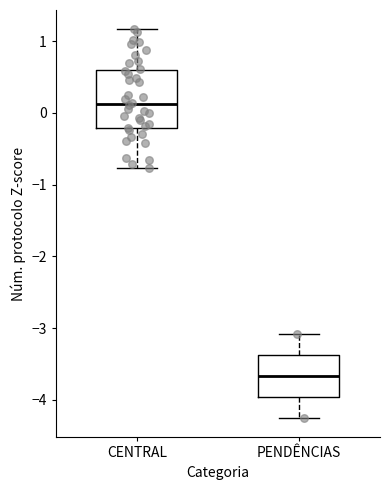

Where does the upper whisker of the box for PENDÊNCIAS end on the y-axis? The values are not printed on the chart, so give them approximately, as read against the axis.

-3.1